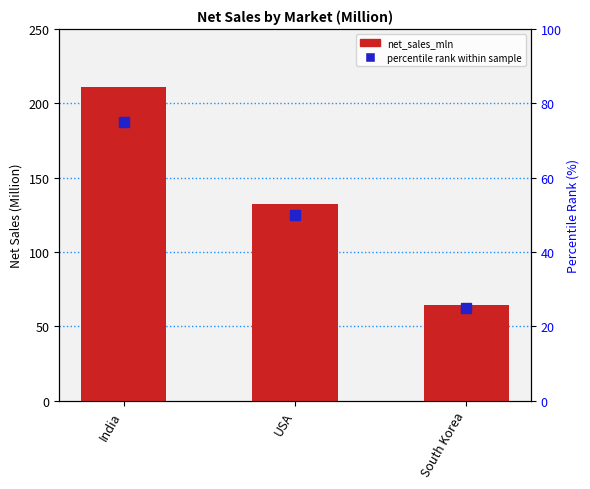

At USA, list the series in order from largest to smallest.

net_sales_mln, percentile rank within sample